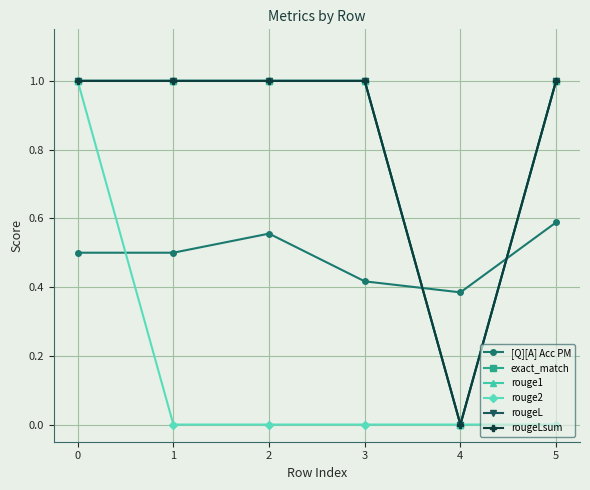

Reading left to right, extract all data points from this chart.

[Q][A] Acc PM: 0.5	0.5	0.6	0.4	0.4	0.6
exact_match: 1.0	1.0	1.0	1.0	0.0	1.0
rouge1: 1.0	1.0	1.0	1.0	0.0	1.0
rouge2: 1.0	0.0	0.0	0.0	0.0	0.0
rougeL: 1.0	1.0	1.0	1.0	0.0	1.0
rougeLsum: 1.0	1.0	1.0	1.0	0.0	1.0